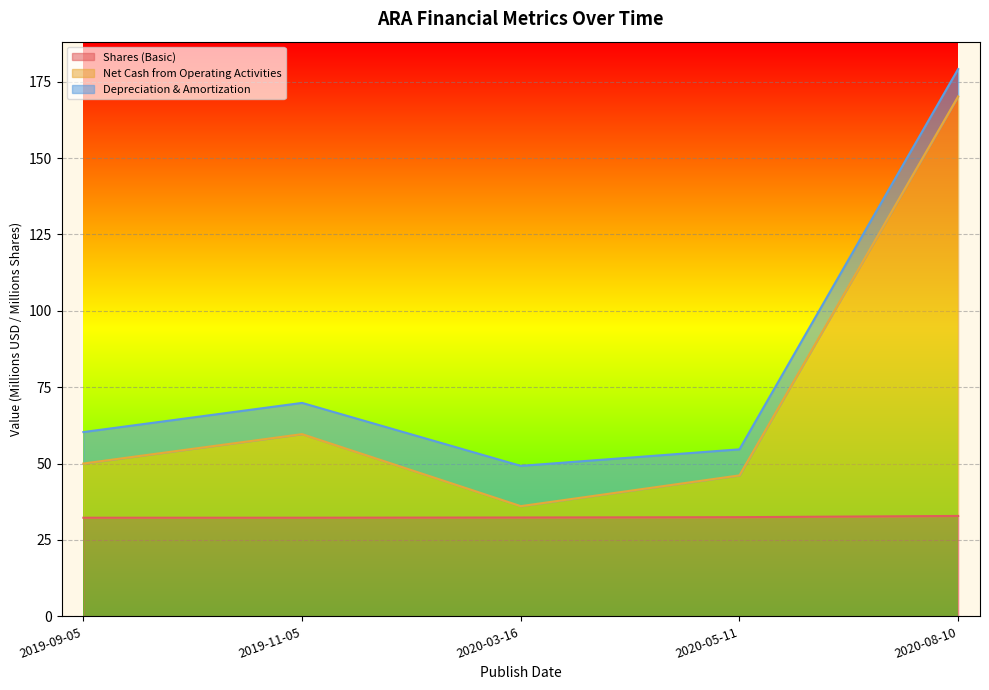

Which series changed the most between 2020-03-16 and 2020-08-10?

Net Cash from Operating Activities